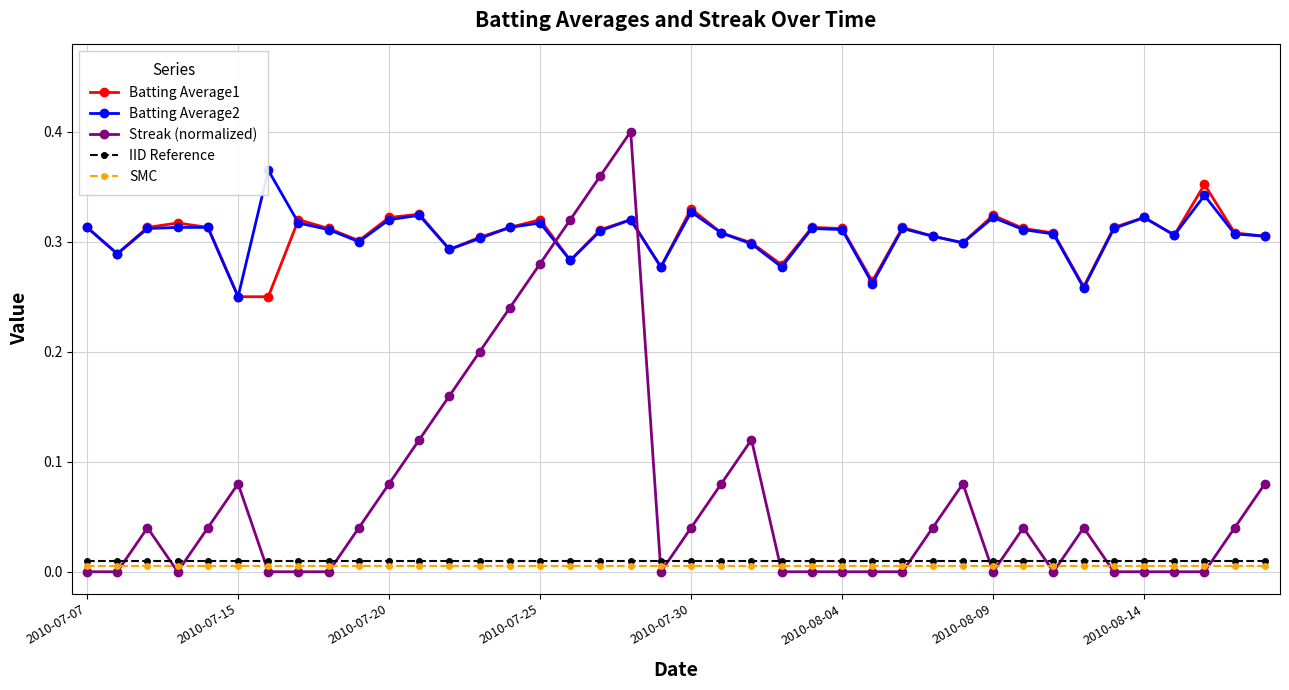

What is the difference between the maximum and minimum values in the Batting Average2 series?

0.1